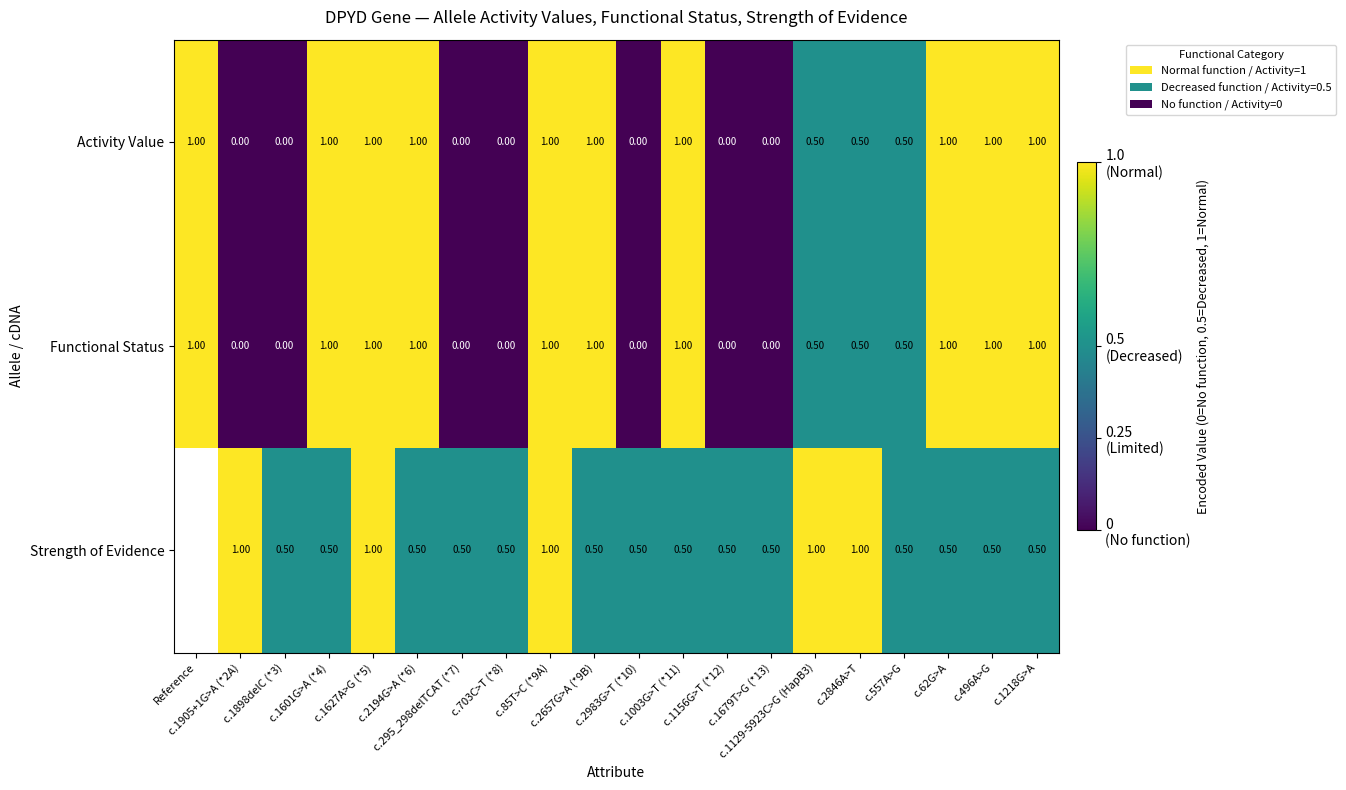

What is the maximum value for Functional Status?

1.0